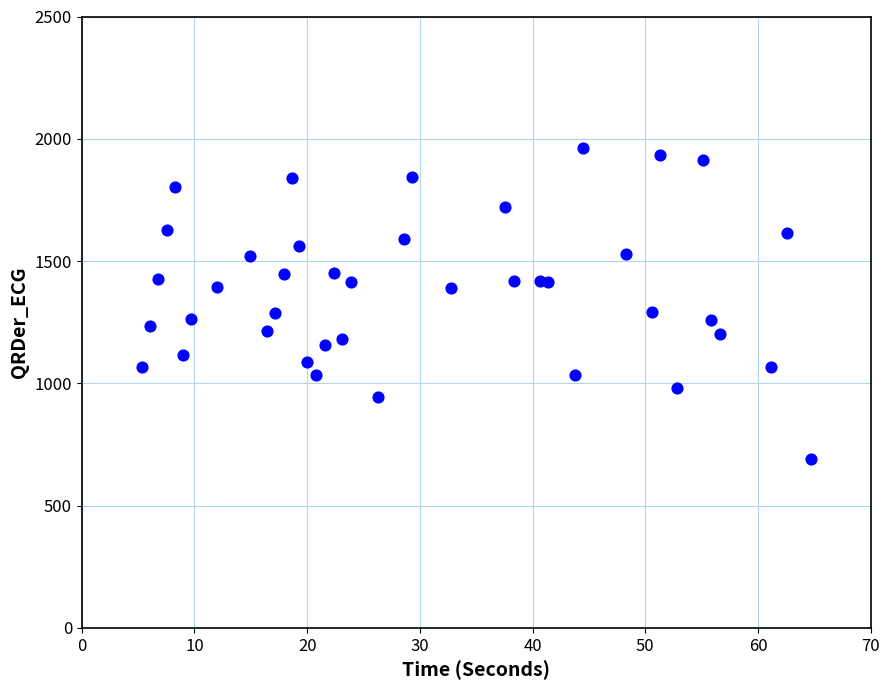

What is the range of Y values (max minus min)?

1272.4